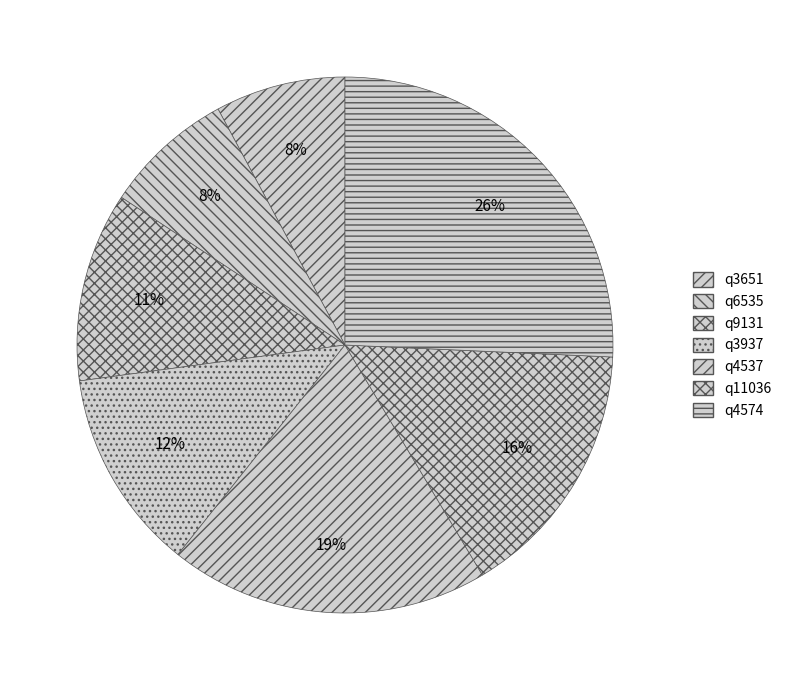

To the nearest percent, what is the difference between the q11036 and q4574 slice percentages?

10%